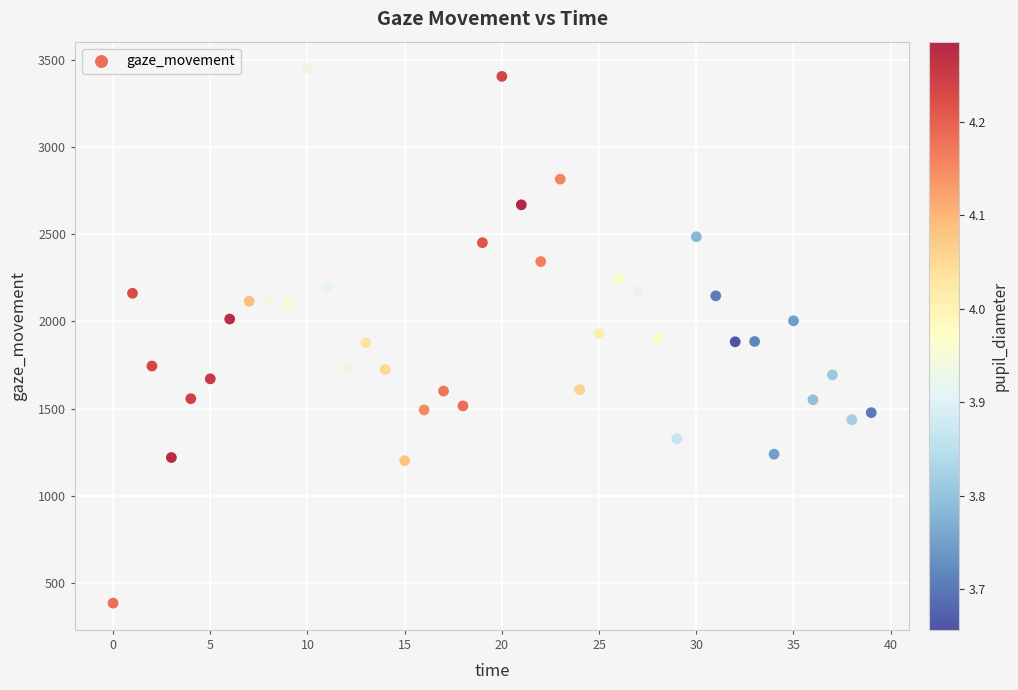

What is the range of Y values (max minus min)?

3066.6